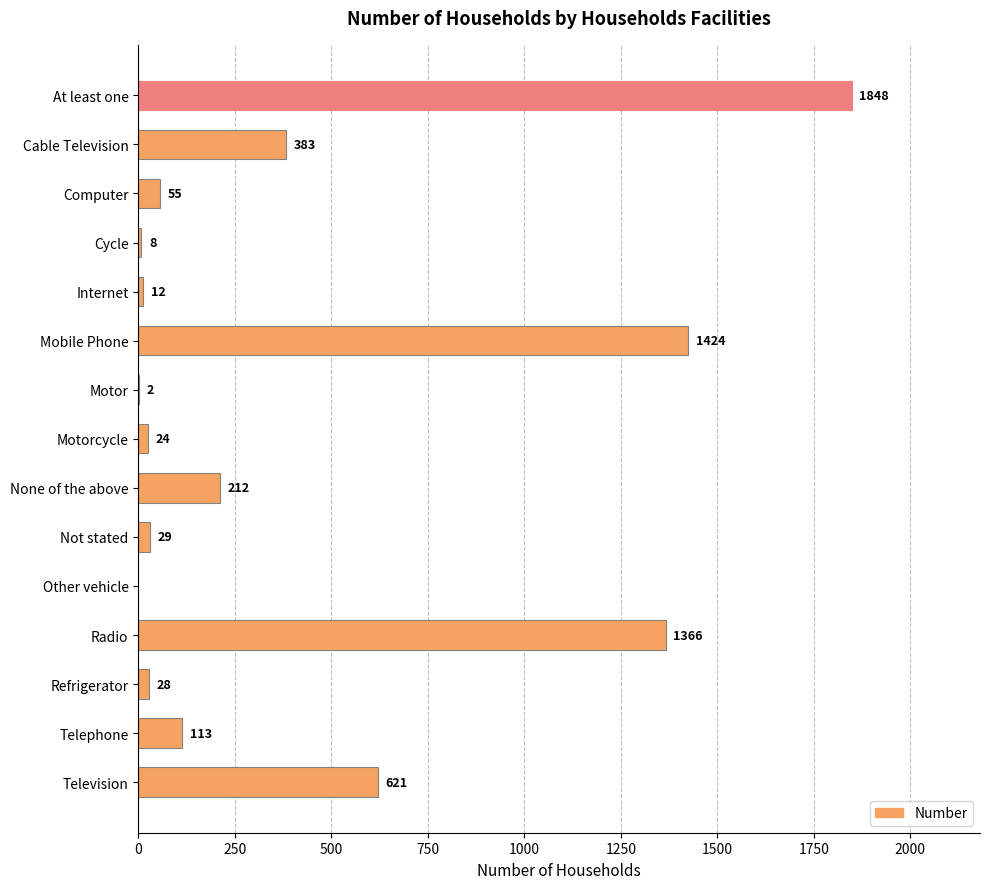

Is it true that the value at Radio is 1366?

True